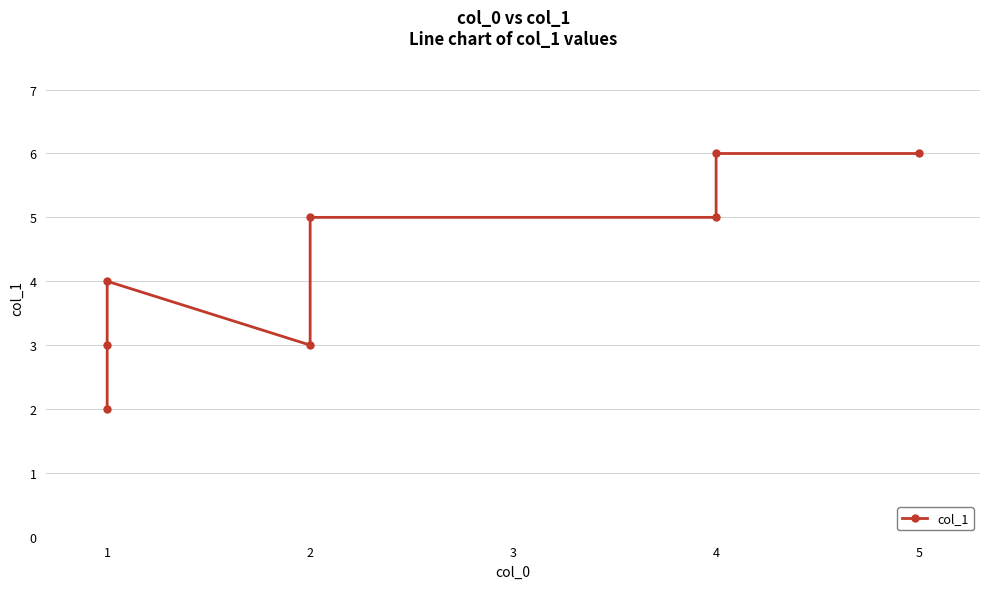

Reading right to left, transcribe all the data shown in this chart.

6	6	5	5	3	4	3	2